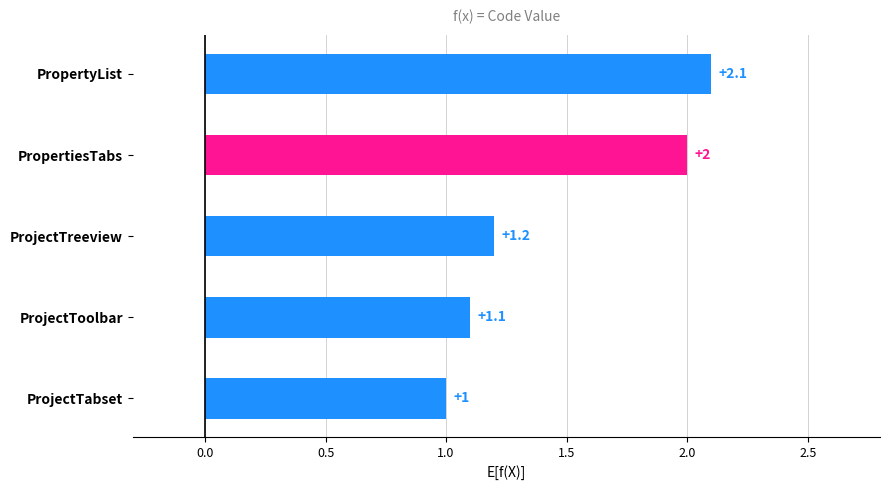

What is the change in value from ProjectTreeview to PropertyList?

+0.9